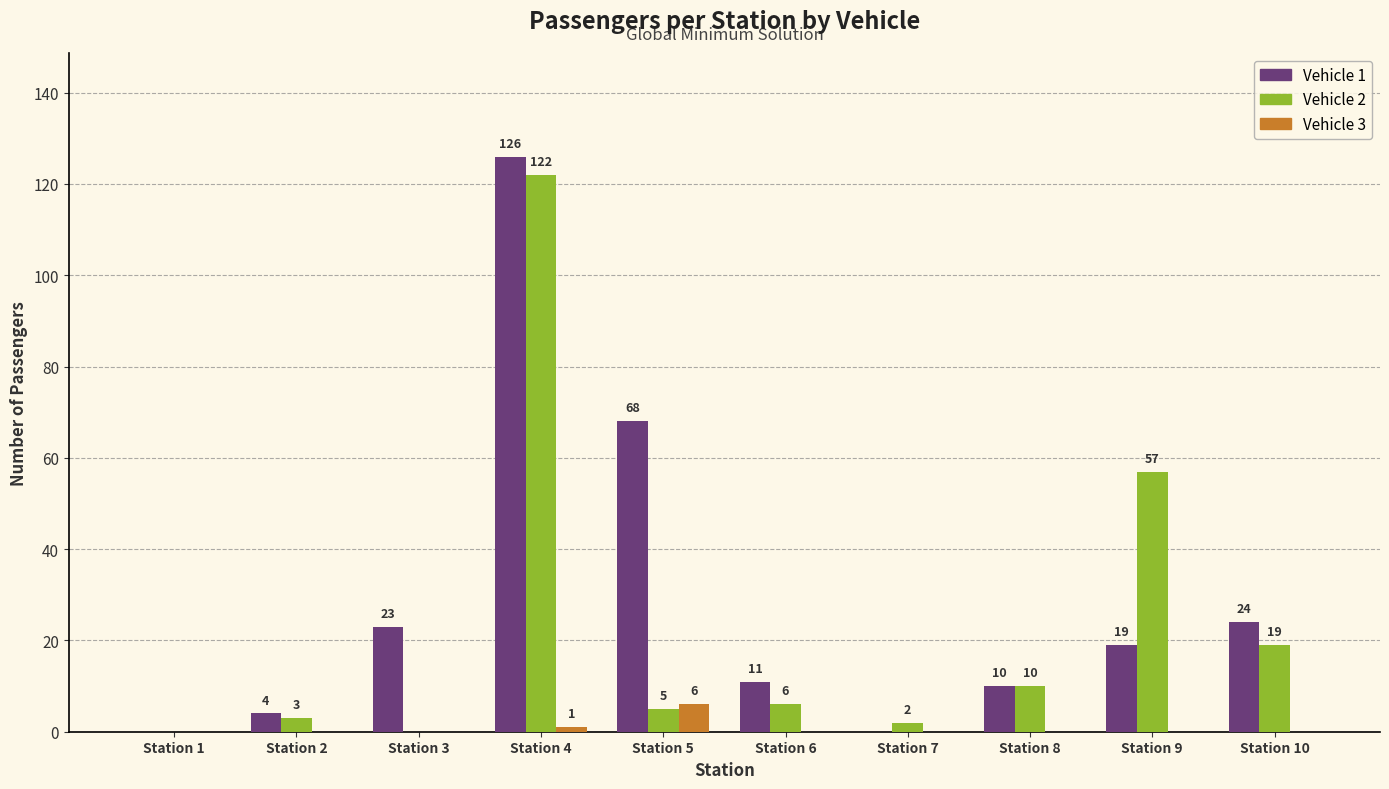

Between Station 5 and Station 10, which series saw the biggest shift?

Vehicle 1